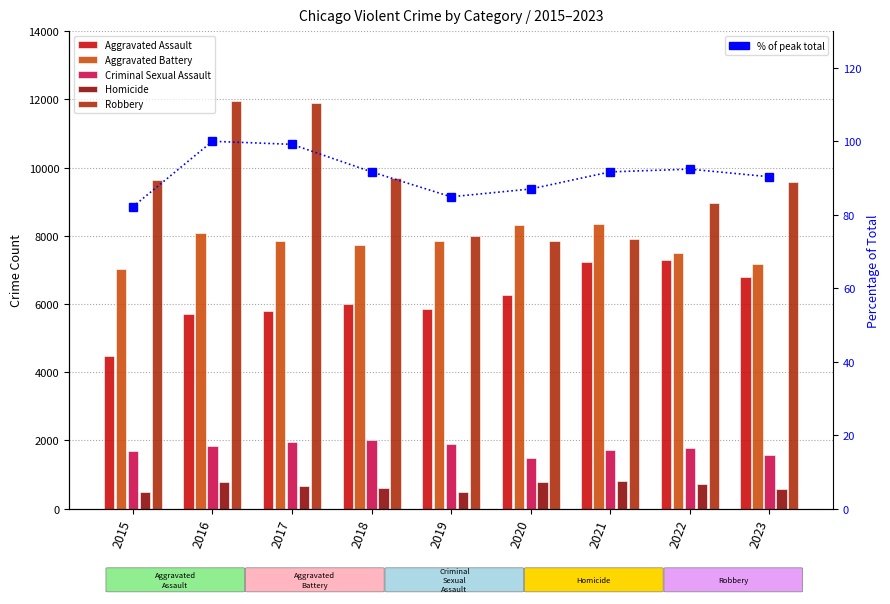

What is the sum of all Aggravated Battery values?

69875.0